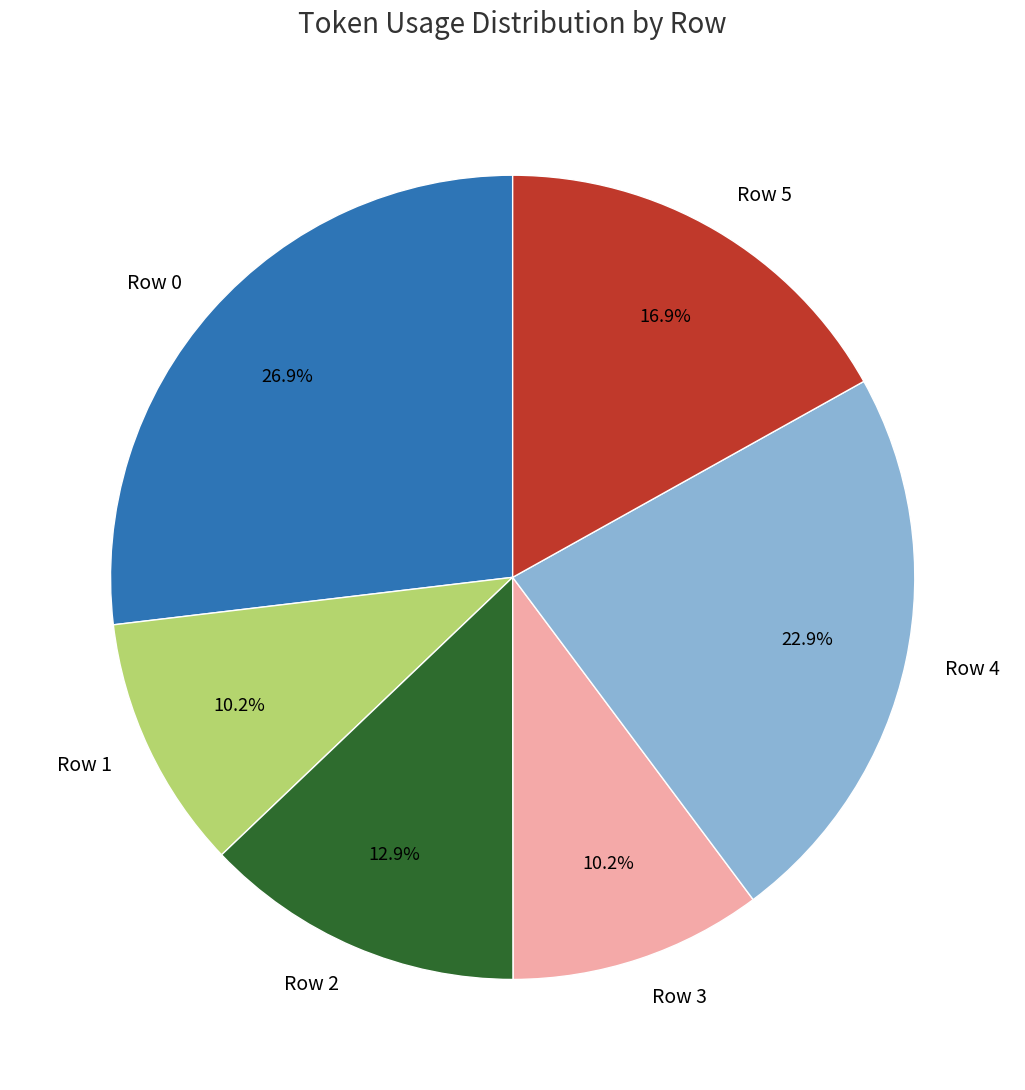

The Row 0 slice represents 38% of the pie. True or false?

False